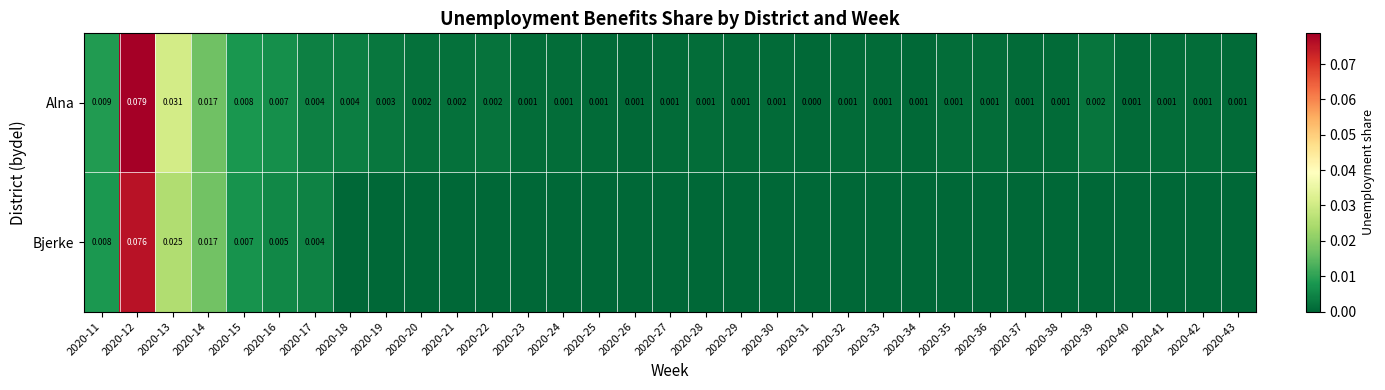

List the series in order of their peak value, highest first.

Alna, Bjerke